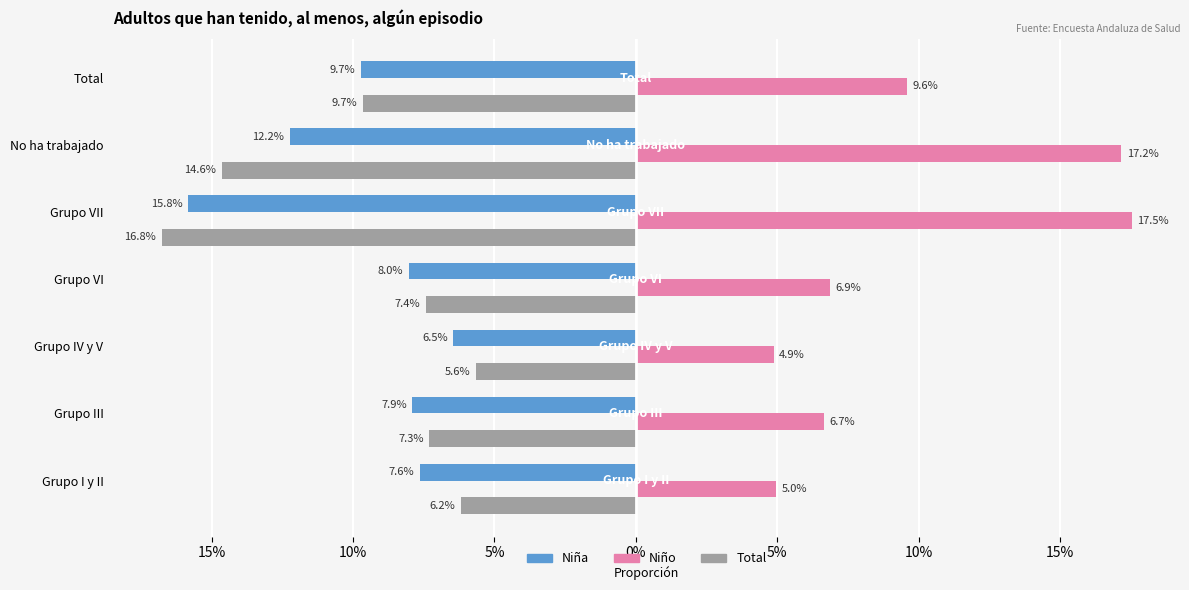

What are all the series names shown in the legend?

Niña, Niño, Total